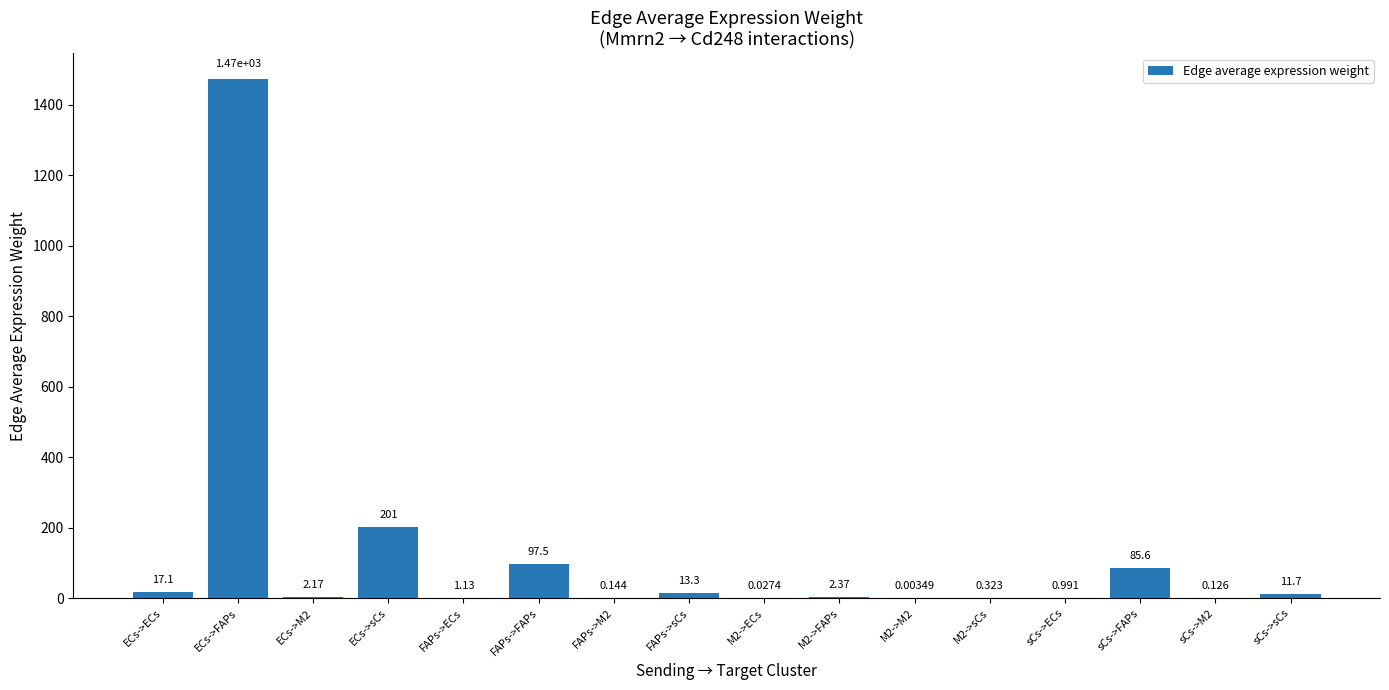

Between ECs->M2 and ECs->ECs, which is larger?

ECs->ECs